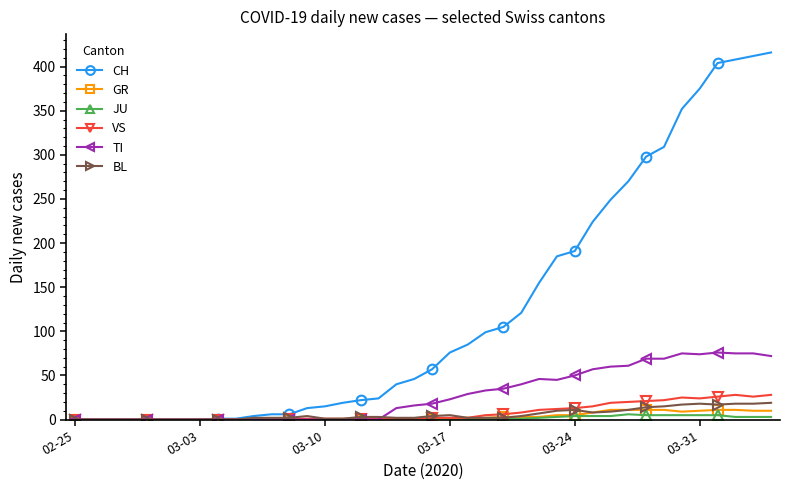

What is the greatest value displayed?

416